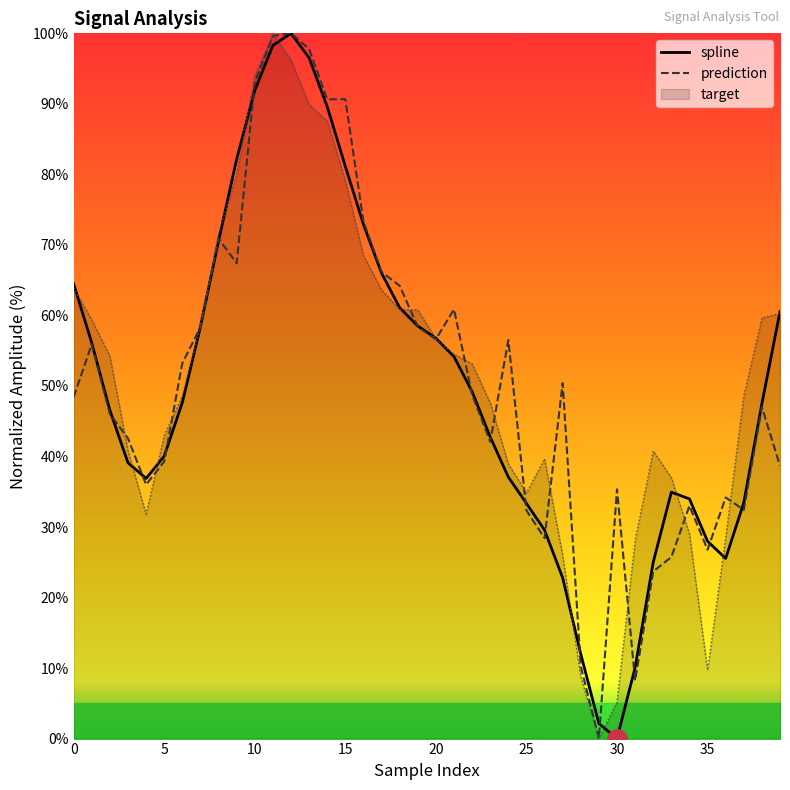

Rank the series by their average value, from highest to lowest.

prediction, spline